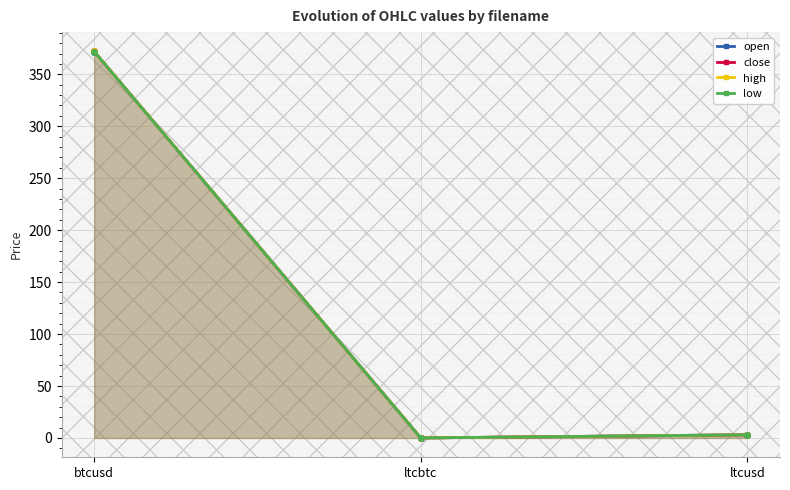

Reading left to right, what are all the values shown in this chart?

open: 371.9	0.0	3.0
close: 372.0	0.0	3.0
high: 372.0	0.0	3.0
low: 371.9	0.0	3.0